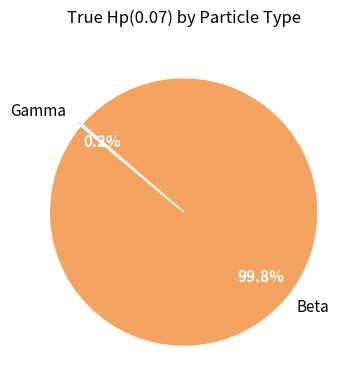

What is the largest slice in the pie chart?

Beta